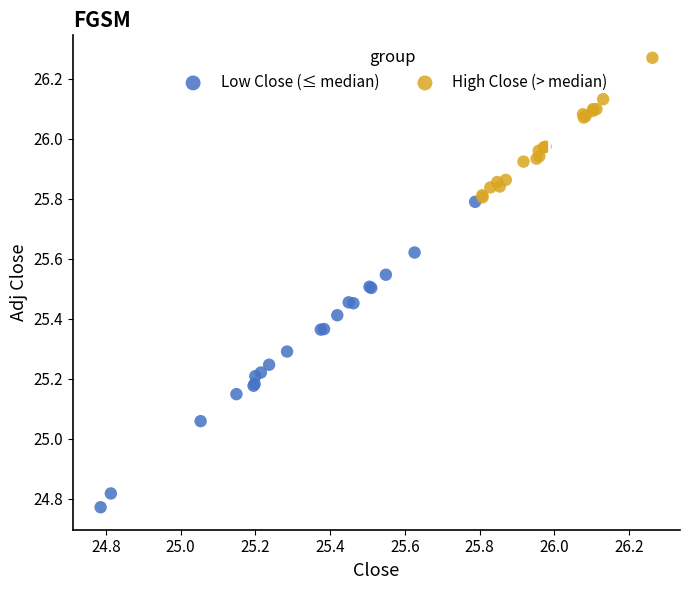

What are all the series names shown in the legend?

Low Close (≤ median), High Close (> median)